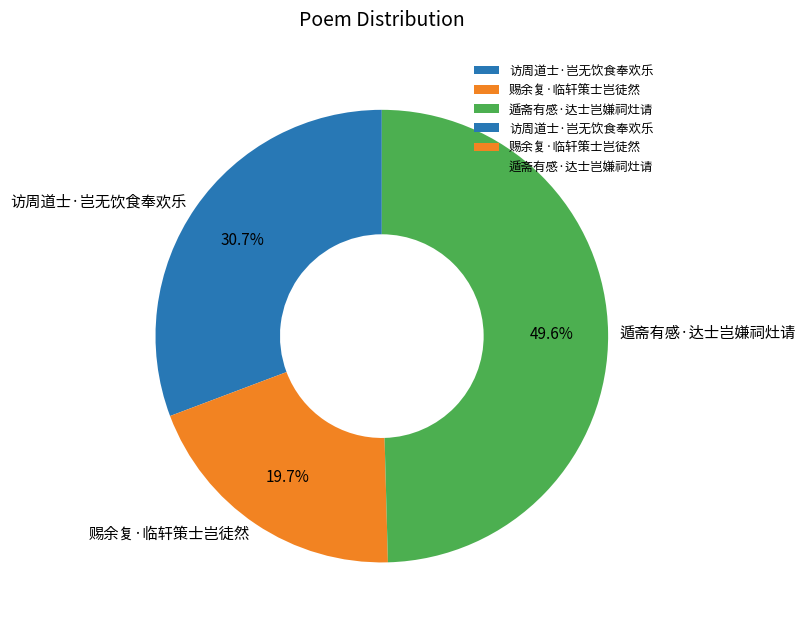

How many slices are in this pie chart?

3